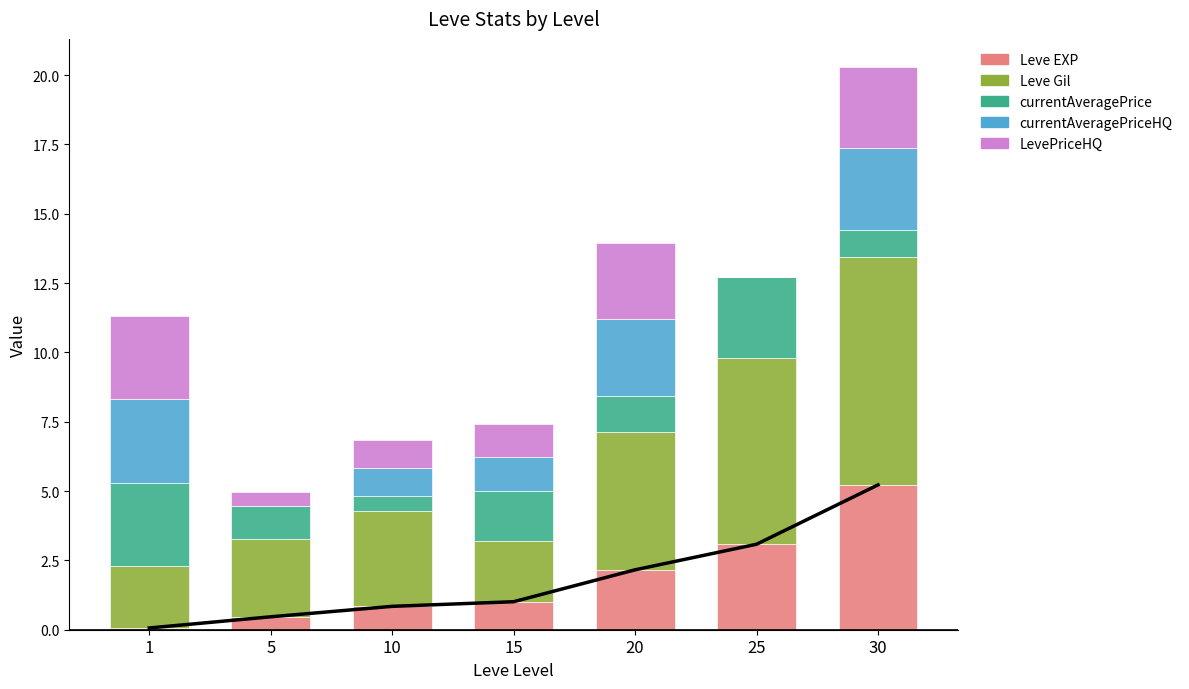

Is it true that LevePriceHQ equals 3.0 at 1?

True